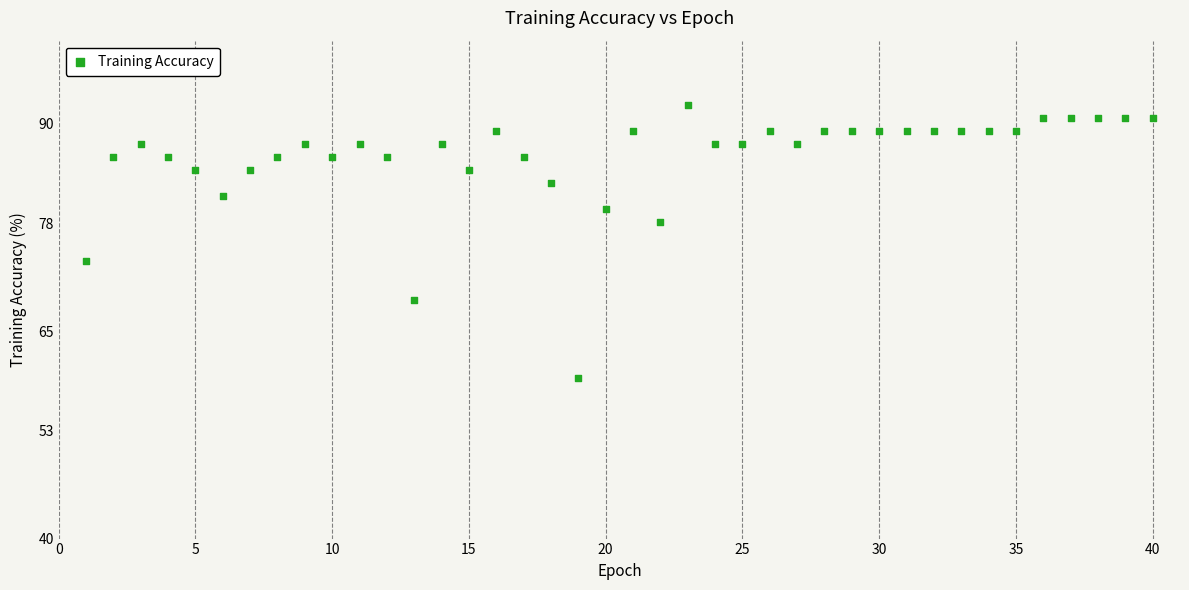

What is the range of X values (max minus min)?

39.0